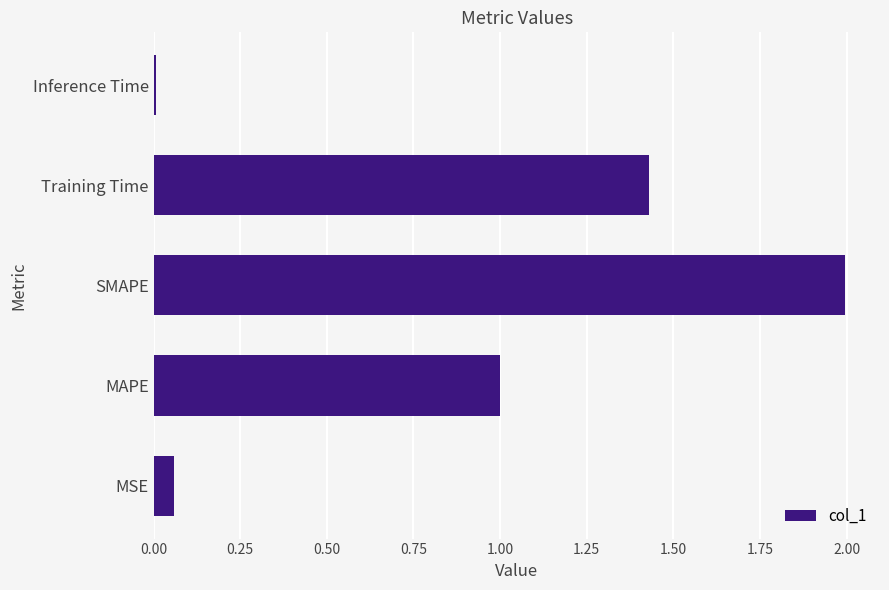

The chart shows a value of 1.1 at SMAPE. True or false?

False